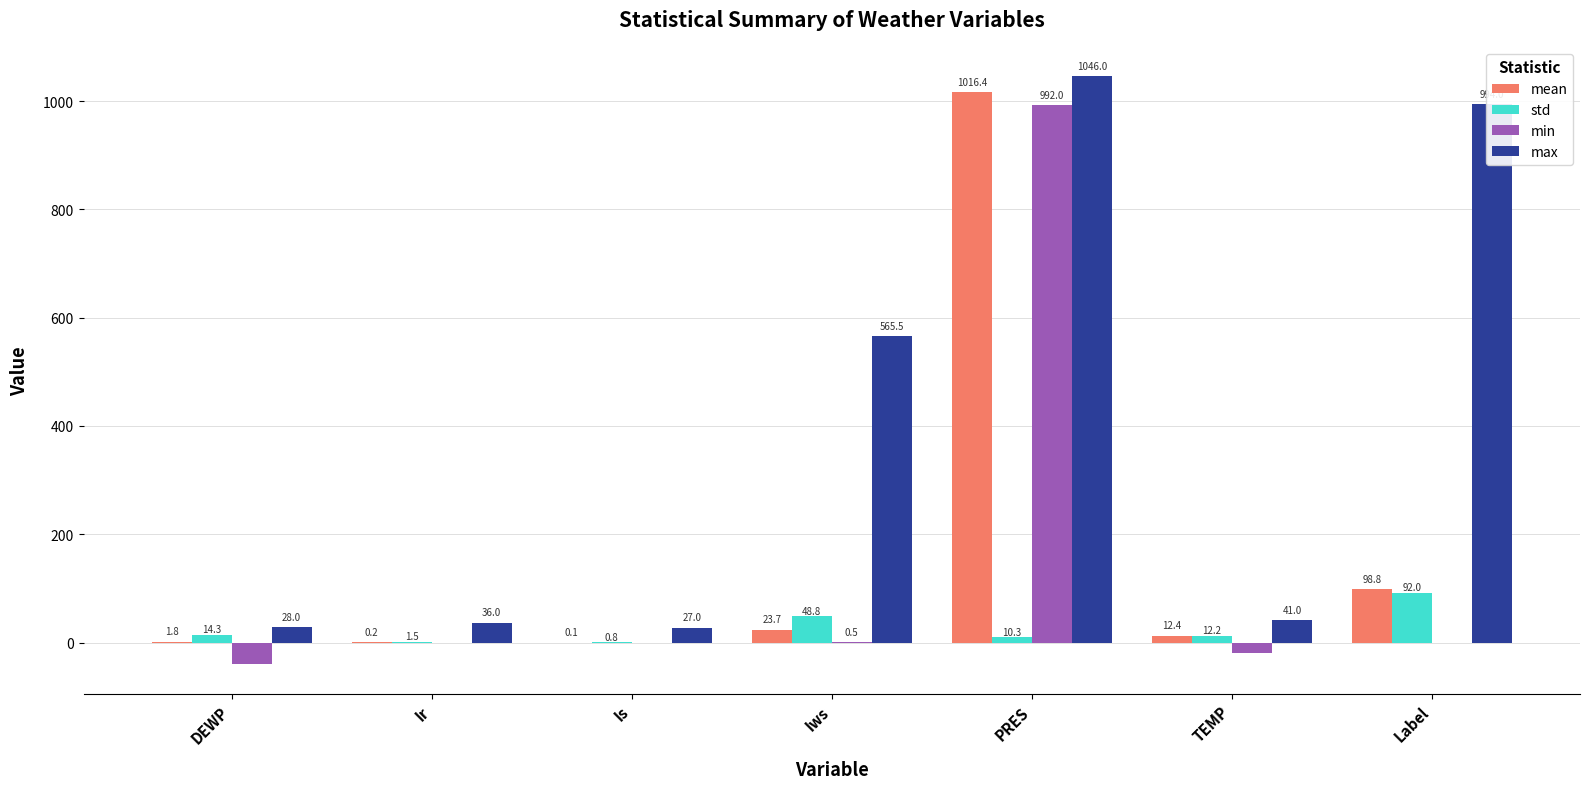

Reading right to left, extract all data points from this chart.

mean: Label=98.8	TEMP=12.4	PRES=1016.4	Iws=23.7	Is=0.1	Ir=0.2	DEWP=1.8
std: Label=92.0	TEMP=12.2	PRES=10.3	Iws=48.8	Is=0.8	Ir=1.5	DEWP=14.3
min: Label=0.0	TEMP=-19.0	PRES=992.0	Iws=0.5	Is=0.0	Ir=0.0	DEWP=-40.0
max: Label=994.0	TEMP=41.0	PRES=1046.0	Iws=565.5	Is=27.0	Ir=36.0	DEWP=28.0